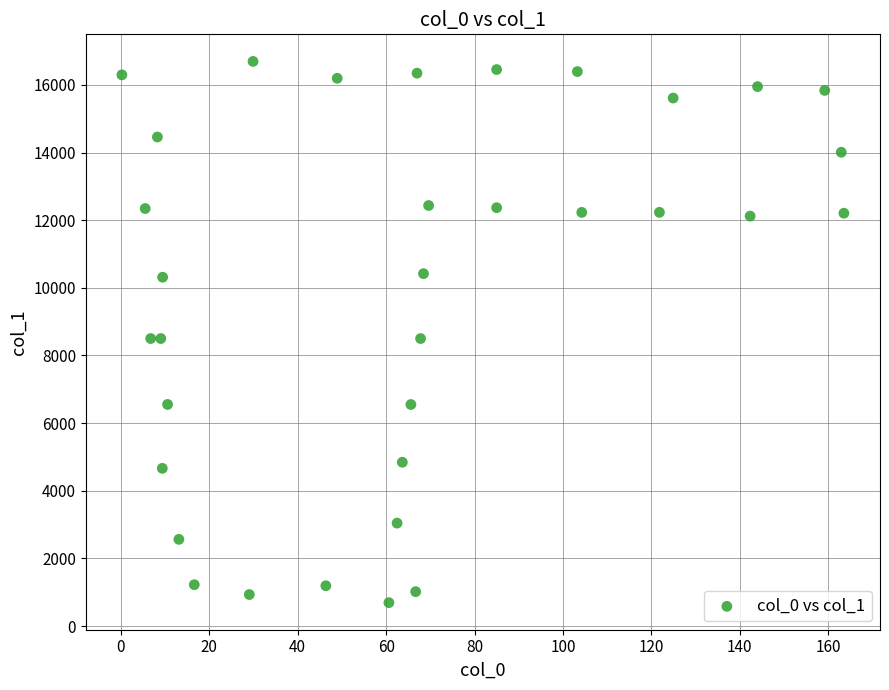

What is the range of Y values (max minus min)?

16003.6